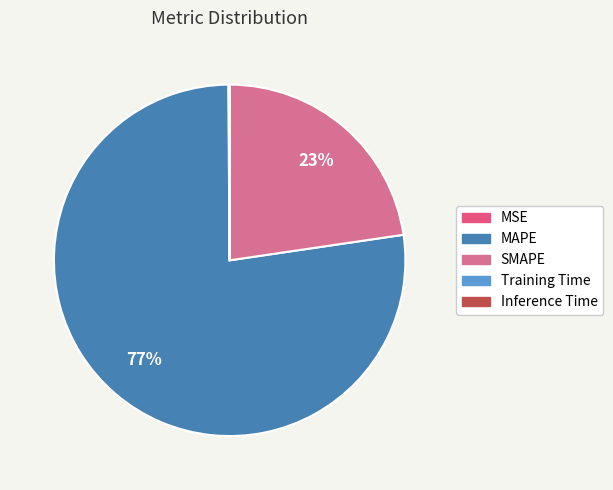

What percentage do MAPE and Inference Time together represent?

77.2%